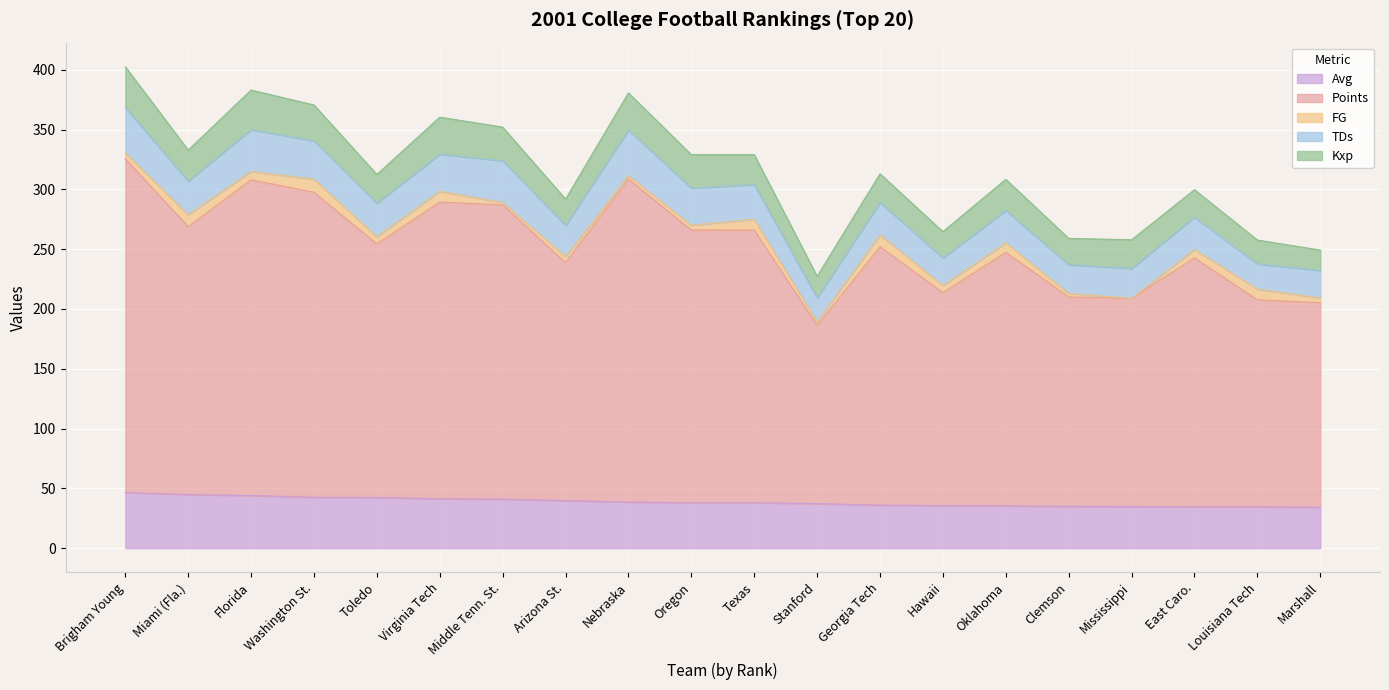

Between Toledo and Nebraska, which series saw the biggest shift?

Points